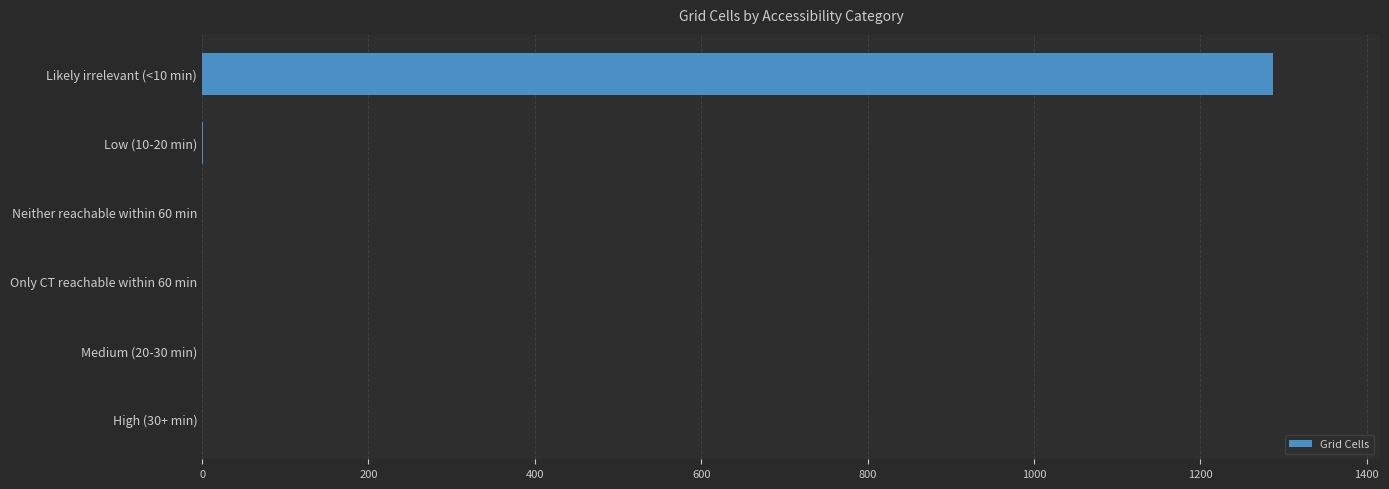

Is it true that the value at Medium (20-30 min) is 0?

True